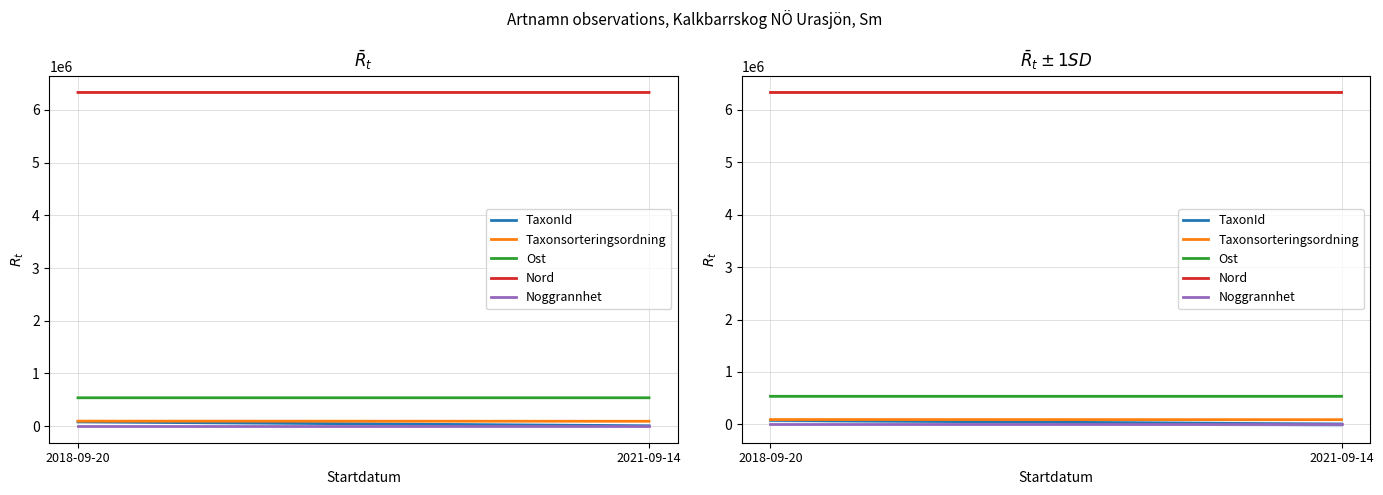

Which series has the widest spread of values?

TaxonId